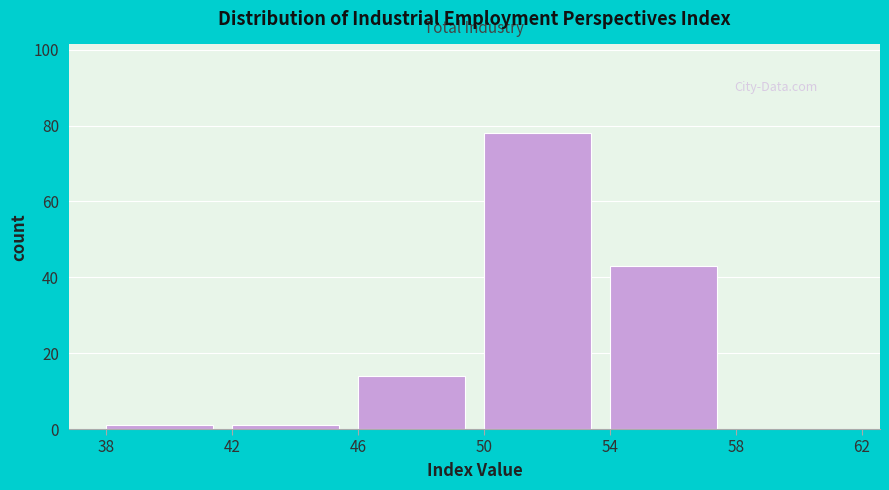

Reading left to right, list every bar in this chart as the range it spans on the x-axis followed by its height. The values are not printed on the chart, so give them approximately, as read against the axis.

38 to 42: under 2
42 to 46: under 2
46 to 50: 14
50 to 54: 78
54 to 58: 44
58 to 62: 0